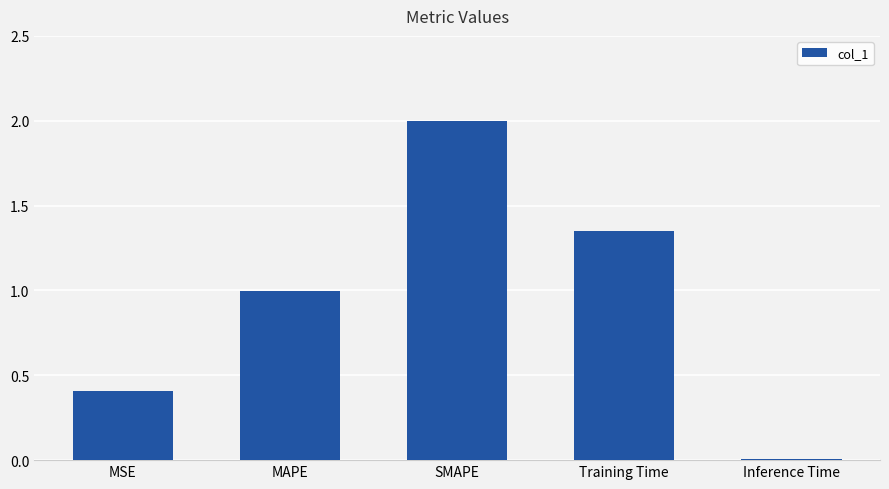

What is the label of the 3rd bar from the right?

SMAPE